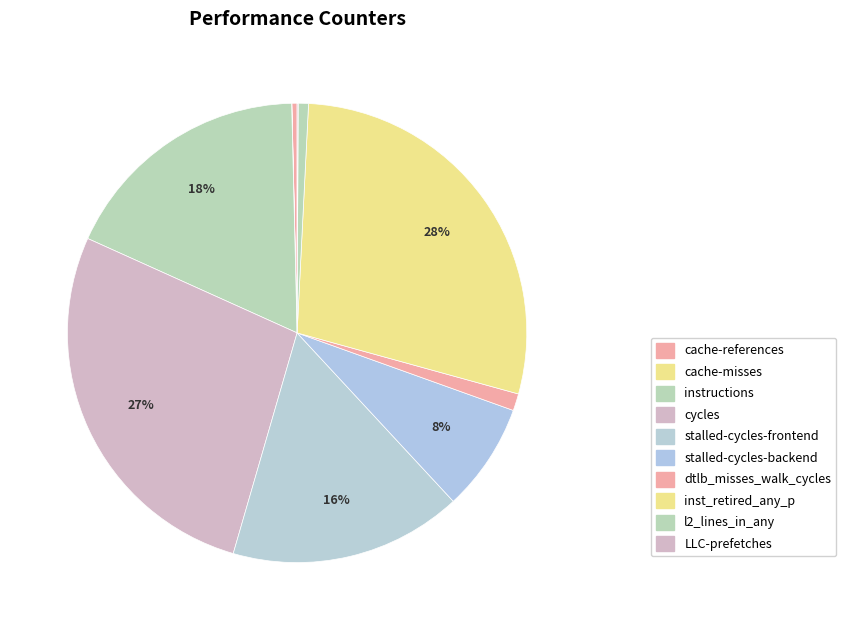

What is the change in value from cycles to stalled-cycles-backend?

-1994610525